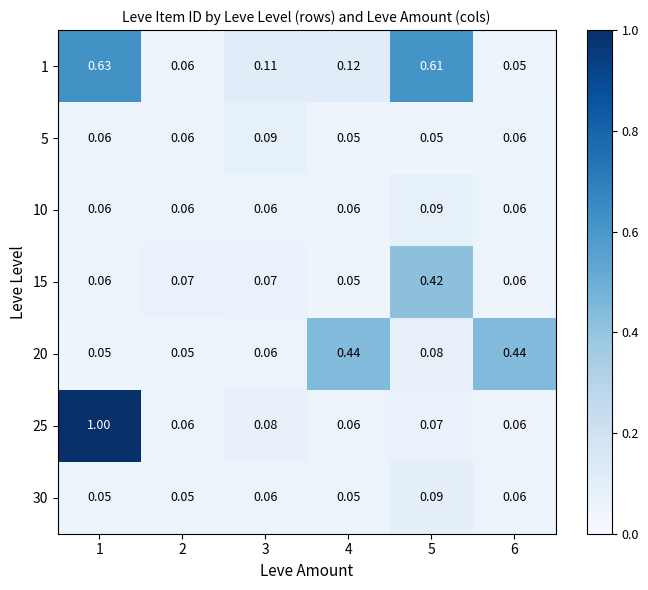

How many series are shown in this chart?

7